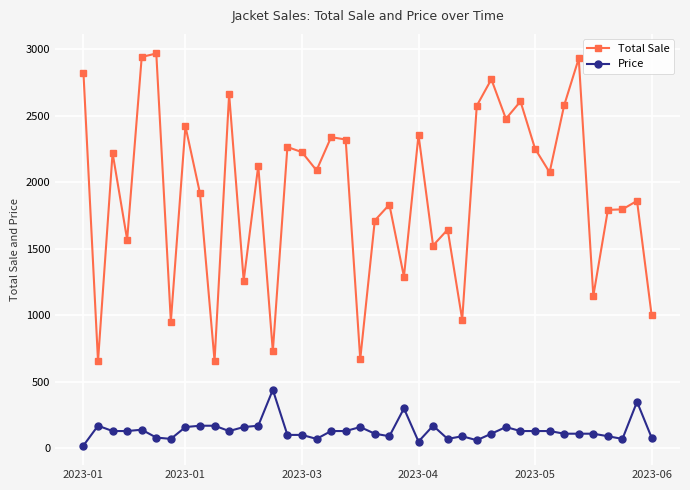

What is the average value of the Price series?

133.1